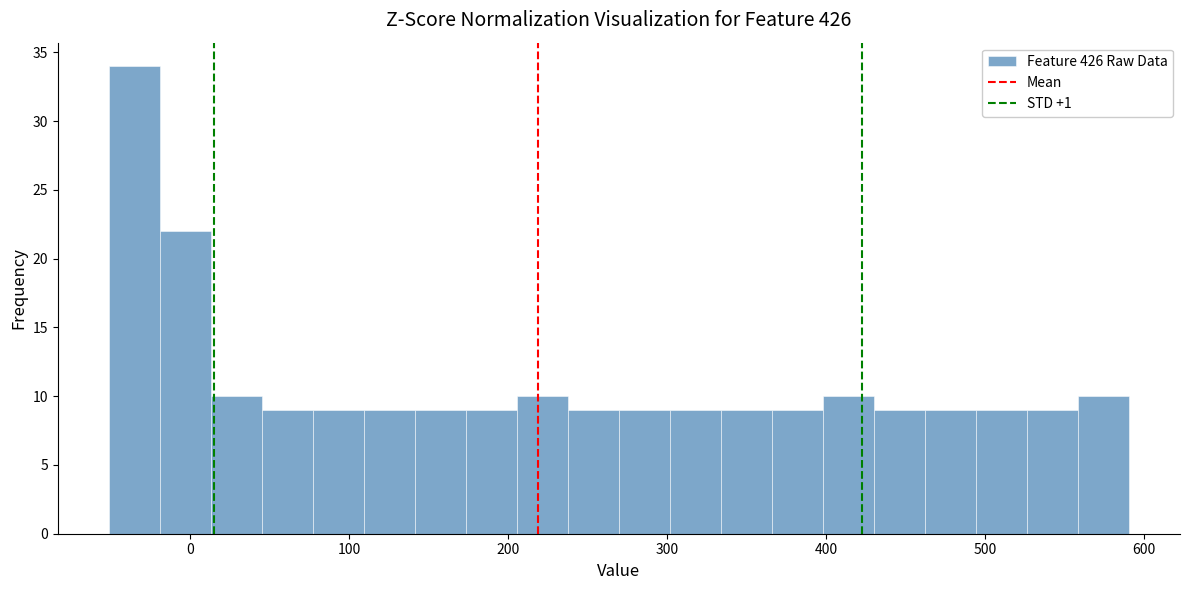

Around what value on the x-axis is the tallest bar? Give the approximate position of its centre, as read against the axis.

-40